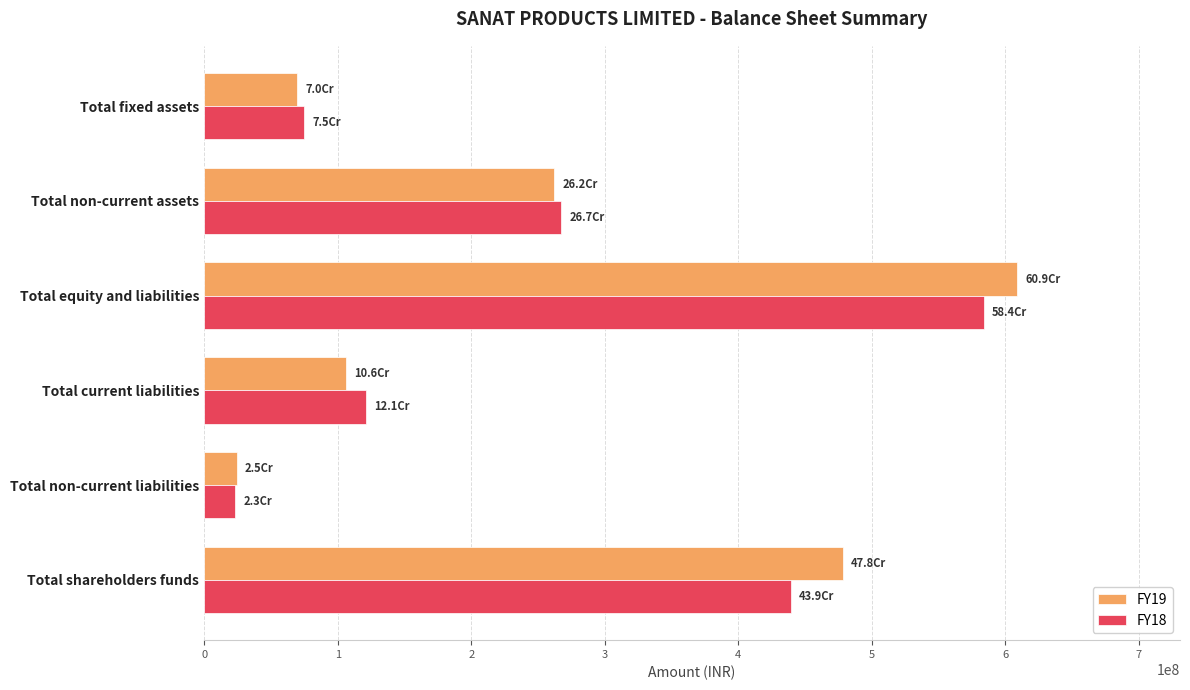

At how many categories does at least one series exceed 160192651?

3